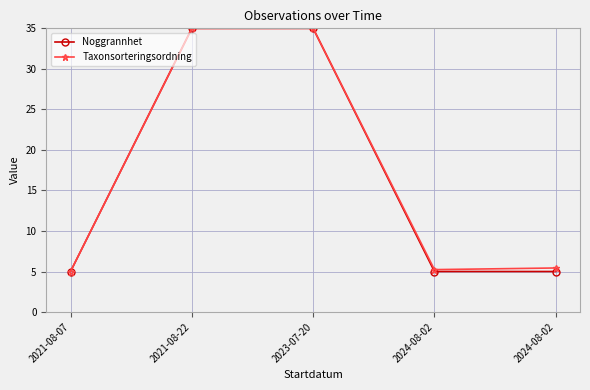

Which has a higher value, 2023-07-20 or 2021-08-22?

2023-07-20